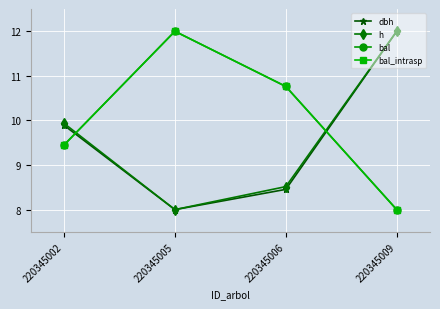

How many intersections are there between dbh and bal_intrasp?

2